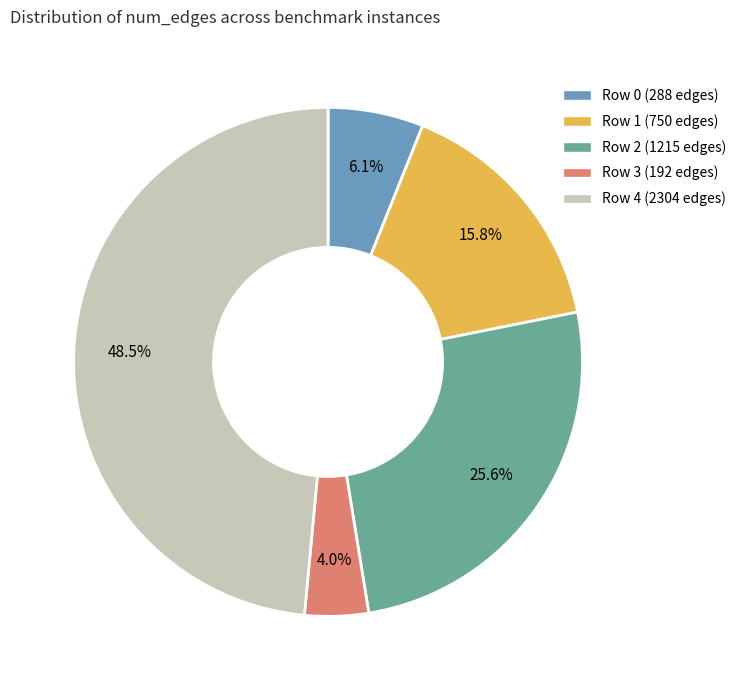

How many segments does this pie chart have?

5